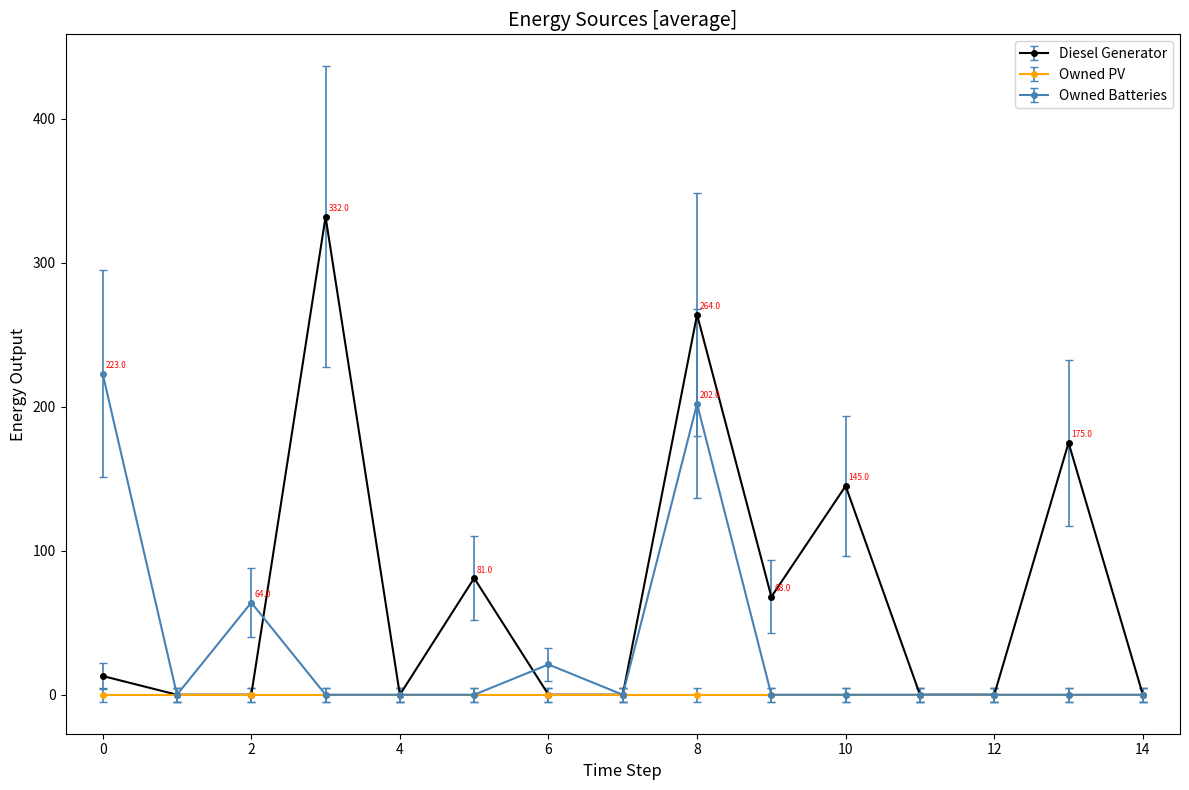

Count the number of data series in this chart.

3